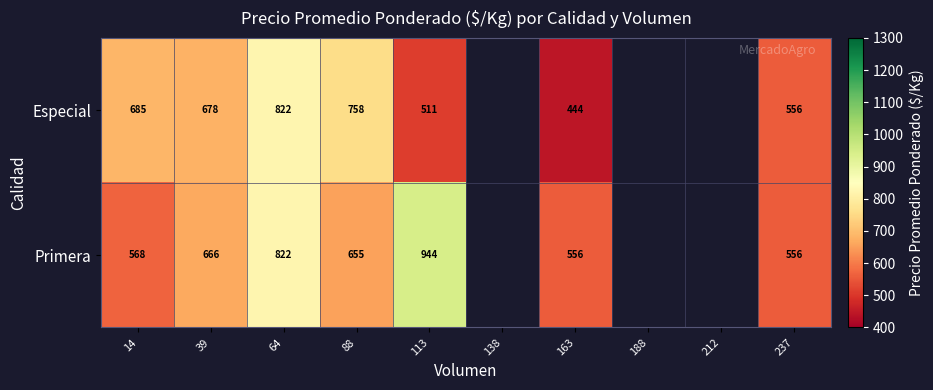

Rank the series at 163 from highest to lowest value.

Primera, Especial